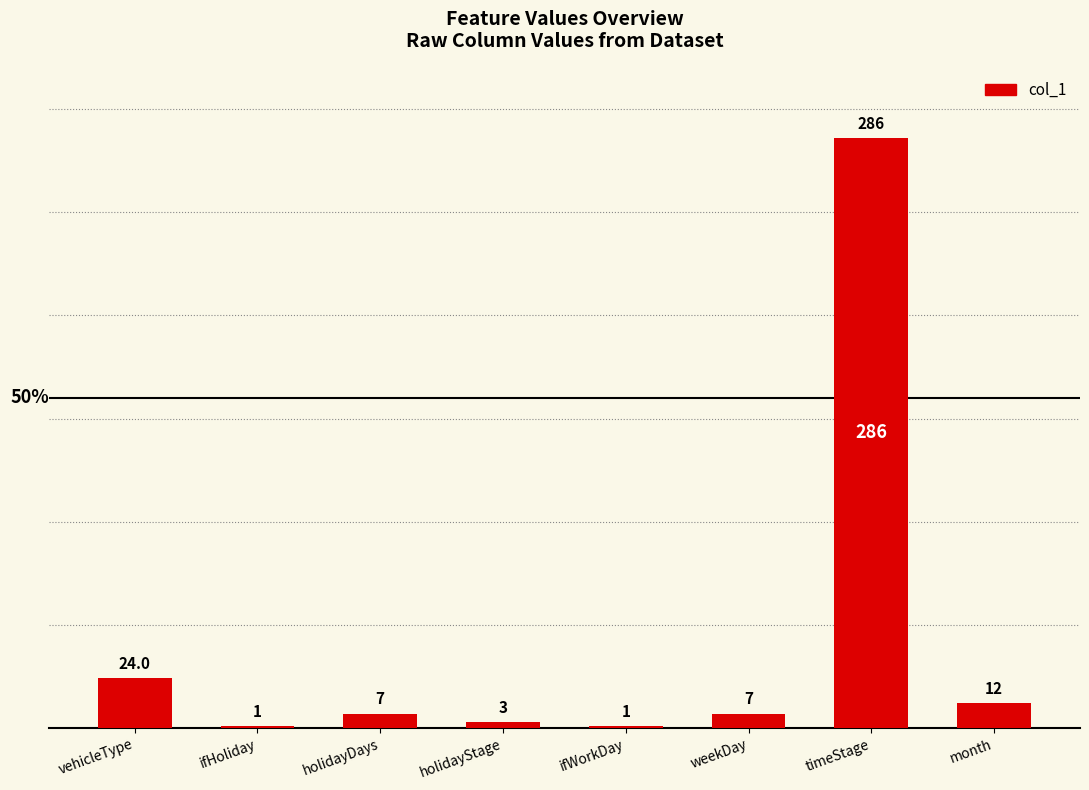

What is the sum of the values at month and timeStage?

298